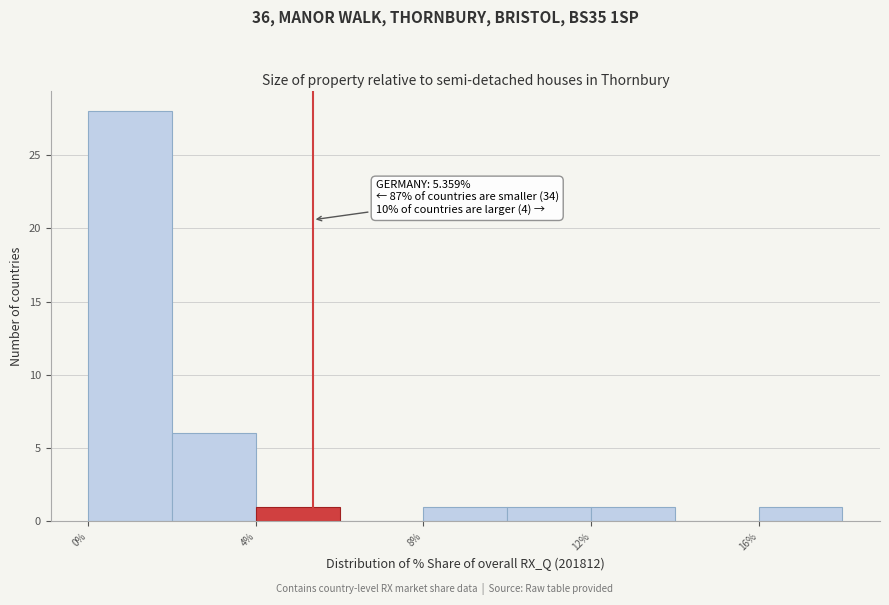

Which range on the x-axis has the tallest bar?

0 to 2